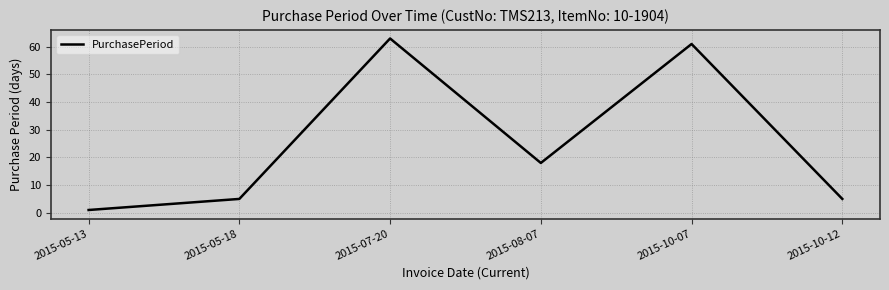

What is the difference between the values at 2015-05-13 and 2015-08-07?

17